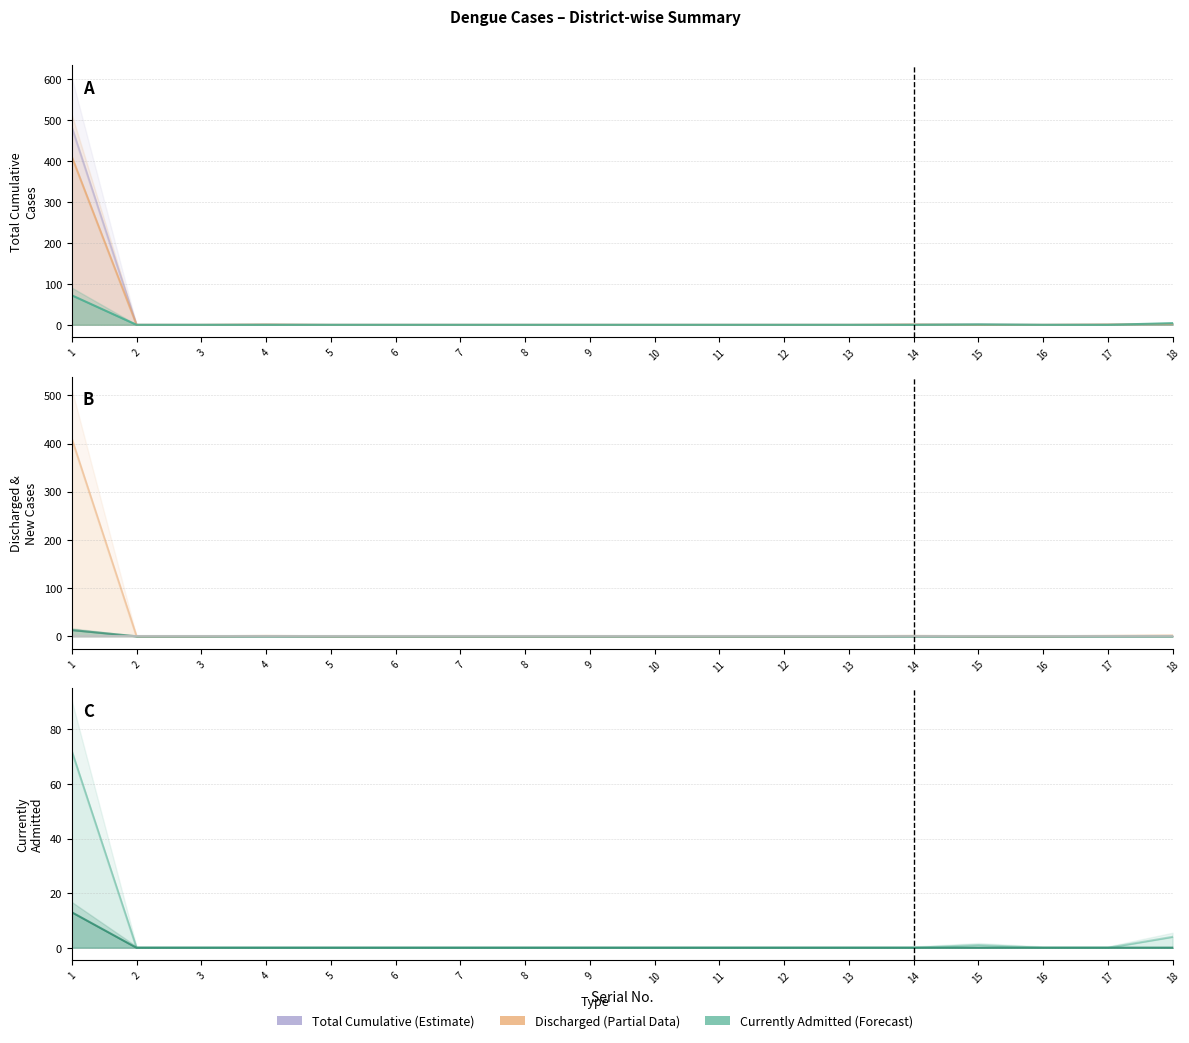

The New Cases (Govt) series shows -5 at 4. True or false?

False